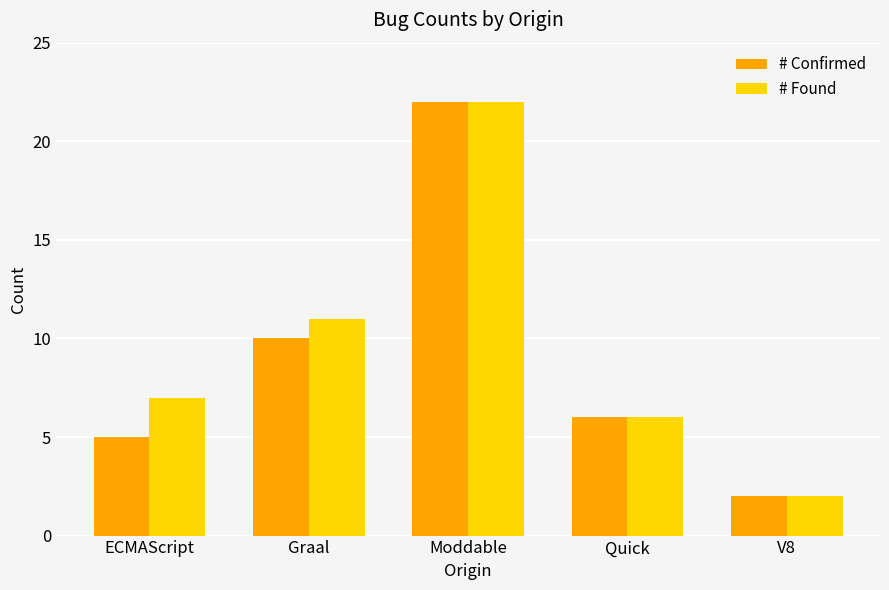

True or false: # Confirmed has a value of 4 at Quick.

False